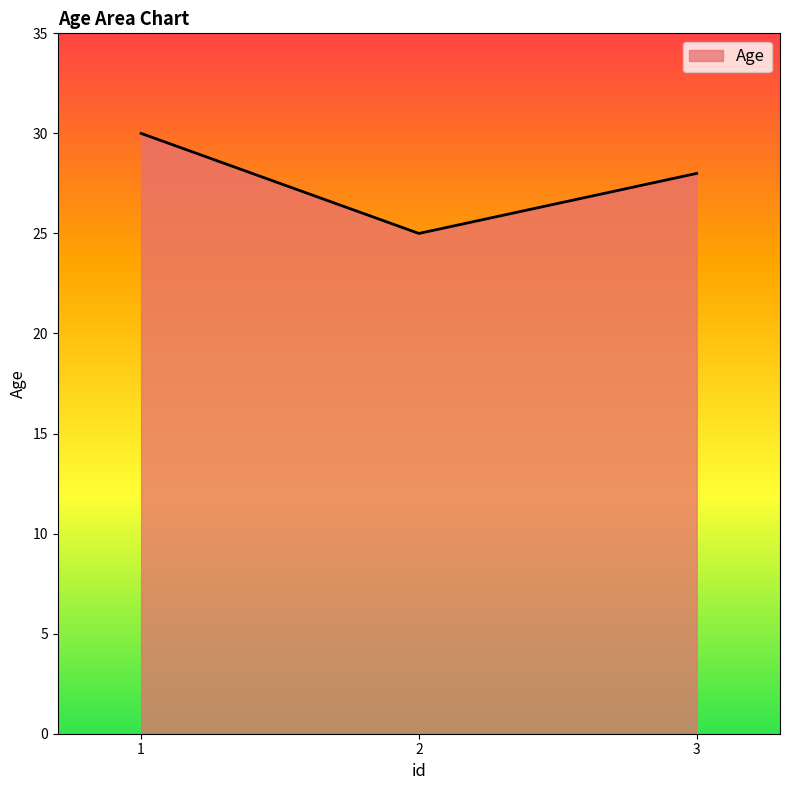

How many values are between 25 and 30?

3